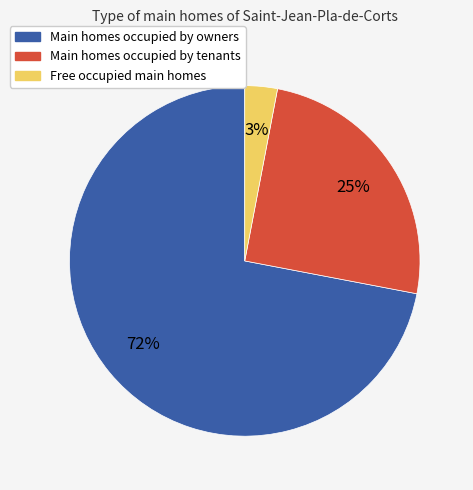

To the nearest percent, what is the difference between the largest and smallest slice percentages?

69%